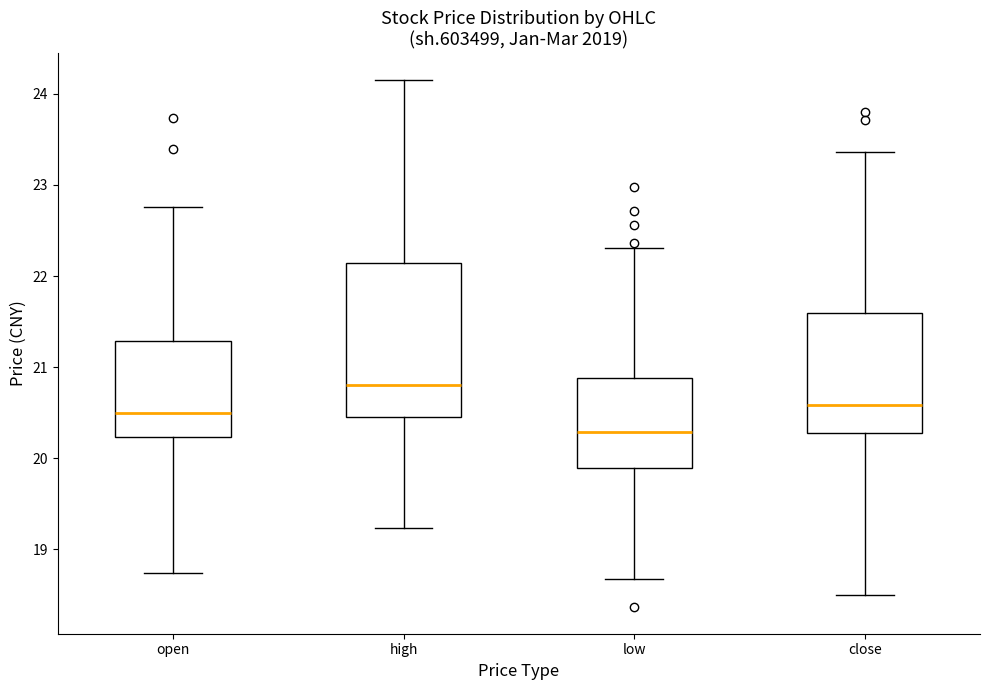

Which box's median line is the lowest?

low